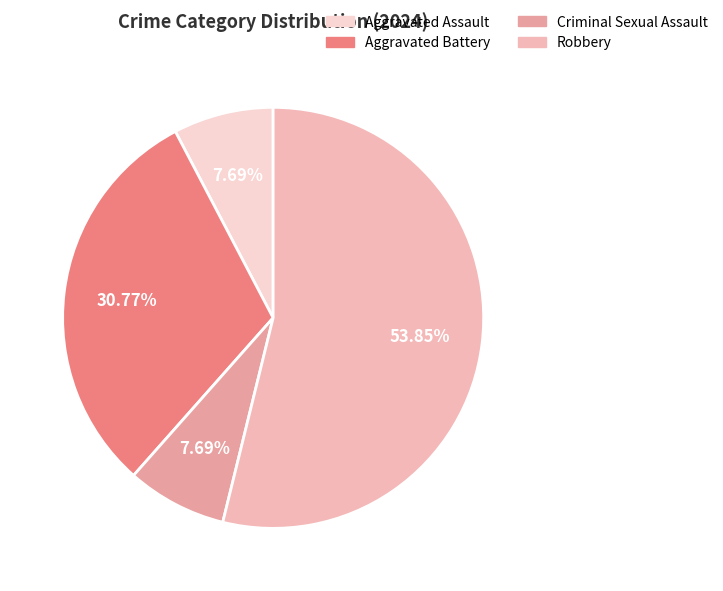

Rank the categories by value from lowest to highest.

Aggravated Assault, Criminal Sexual Assault, Aggravated Battery, Robbery